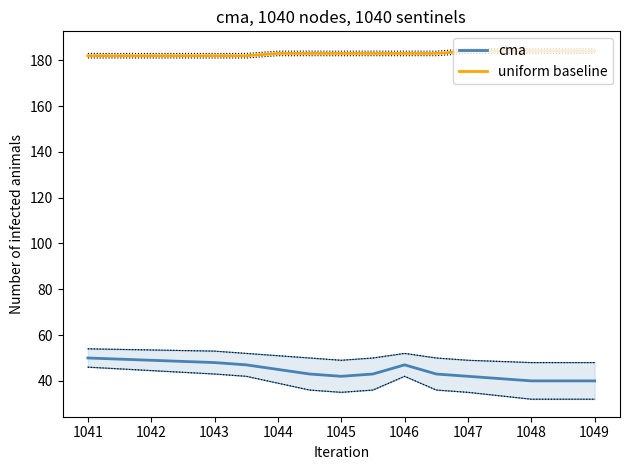

Reading left to right, list all the values displayed in this chart.

cma: 50	48	47	45	43	42	43	47	43	42	40	40
uniform baseline: 182	182	182	183	183	183	183	183	183	184	184	184